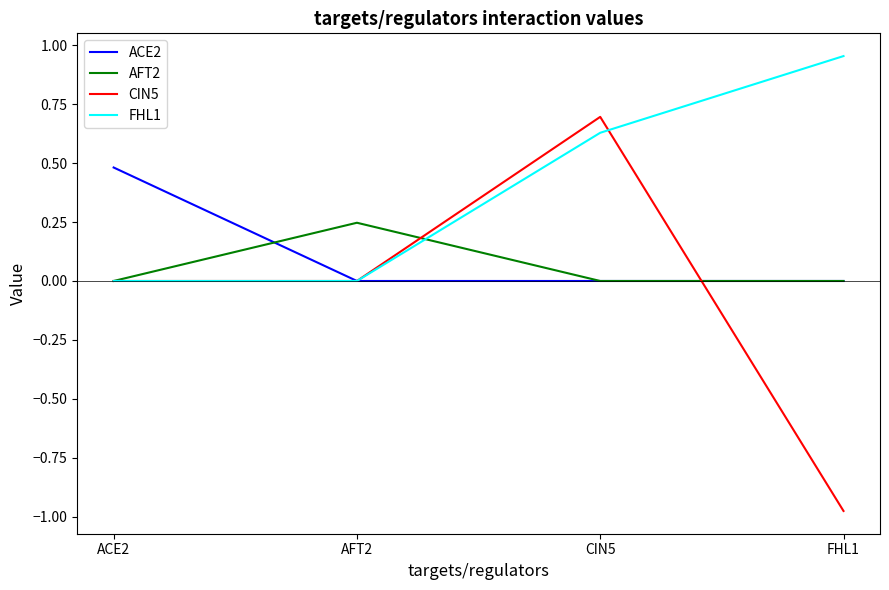

List the series in order of their peak value, highest first.

FHL1, CIN5, ACE2, AFT2